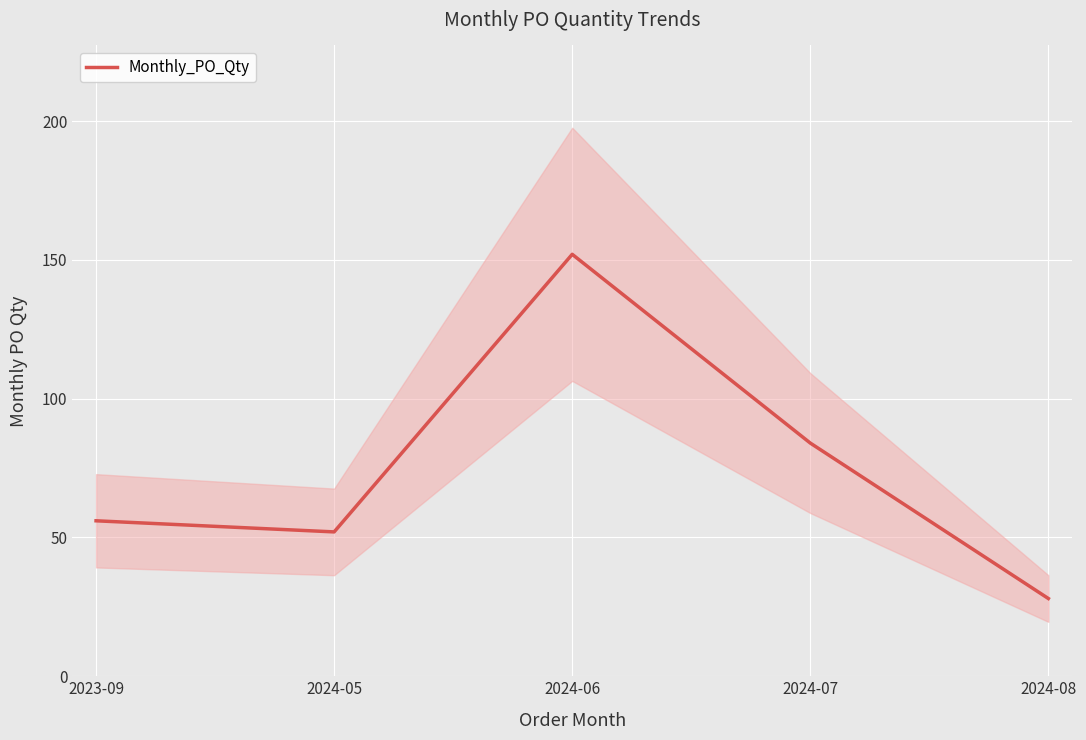

Which label corresponds to the largest value in the chart?

2024-06